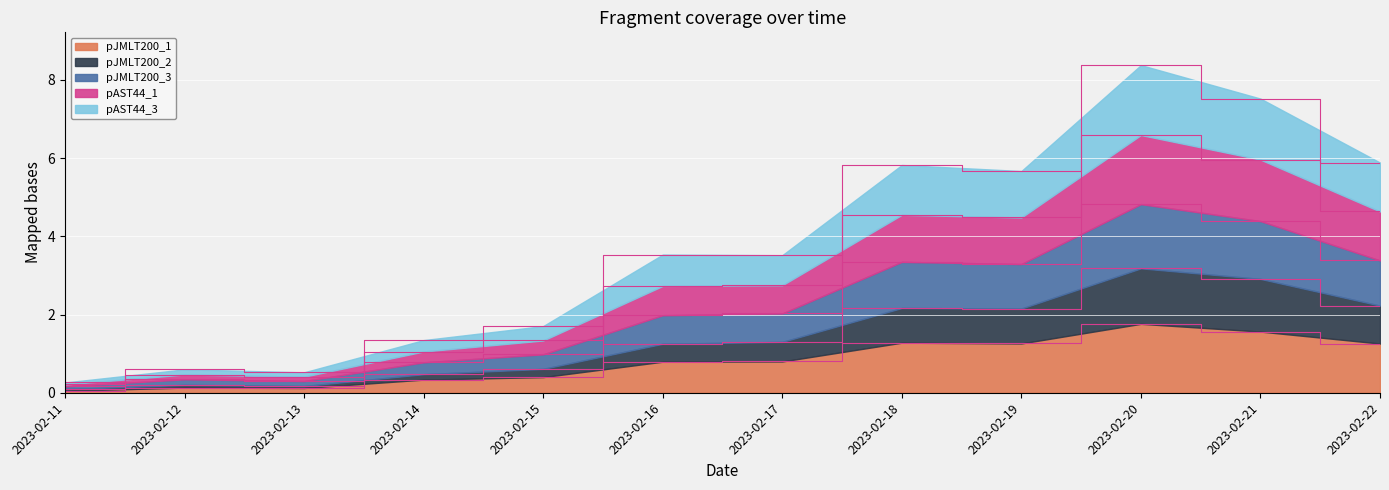

True or false: pJMLT200_2 and pJMLT200_1 intersect in this chart.

False